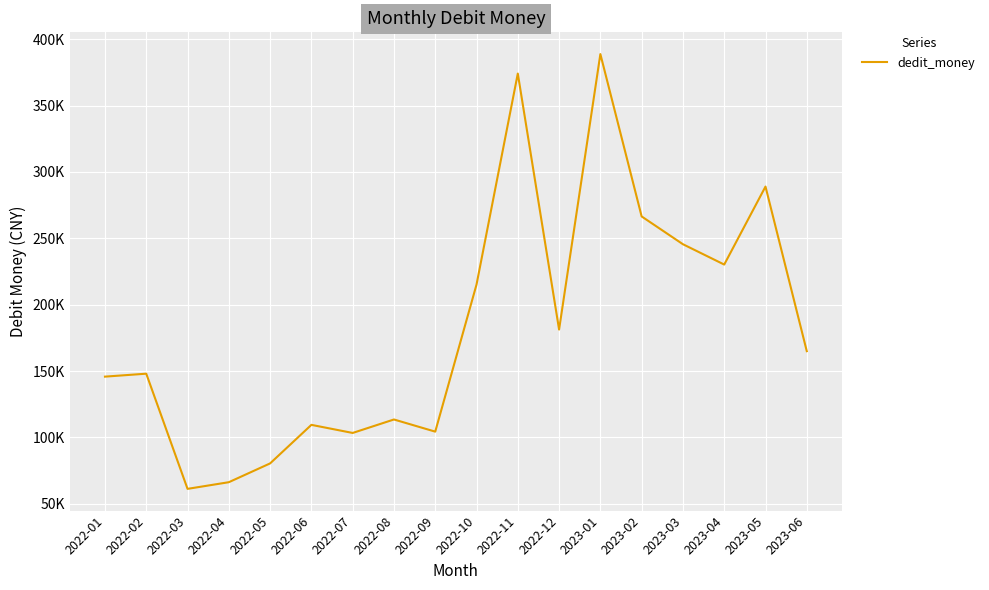

At which label does the data first exceed 164965?

2022-10